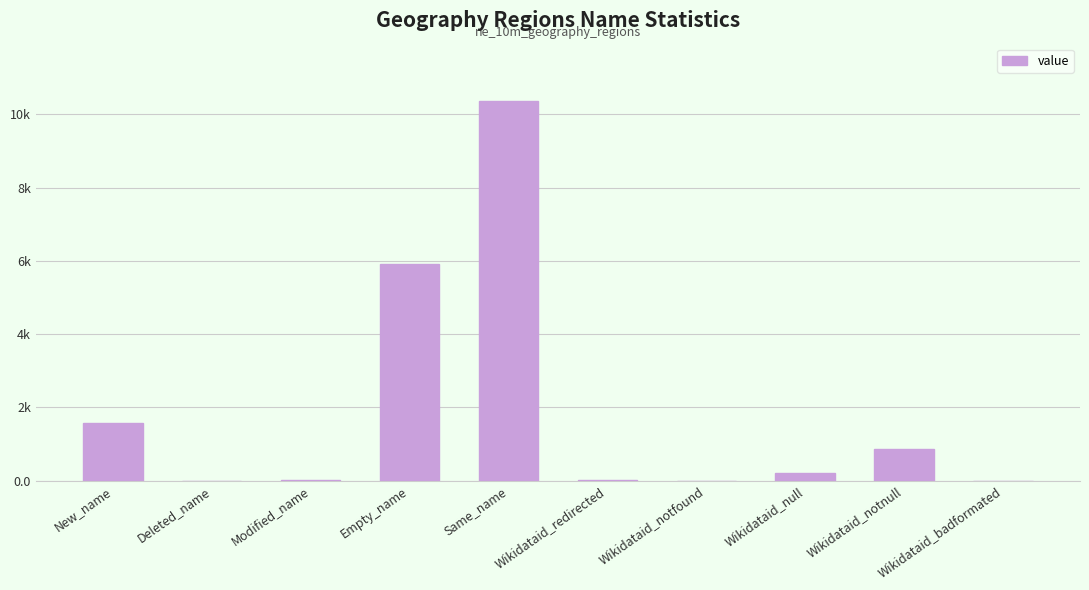

How many bars are there in total?

10